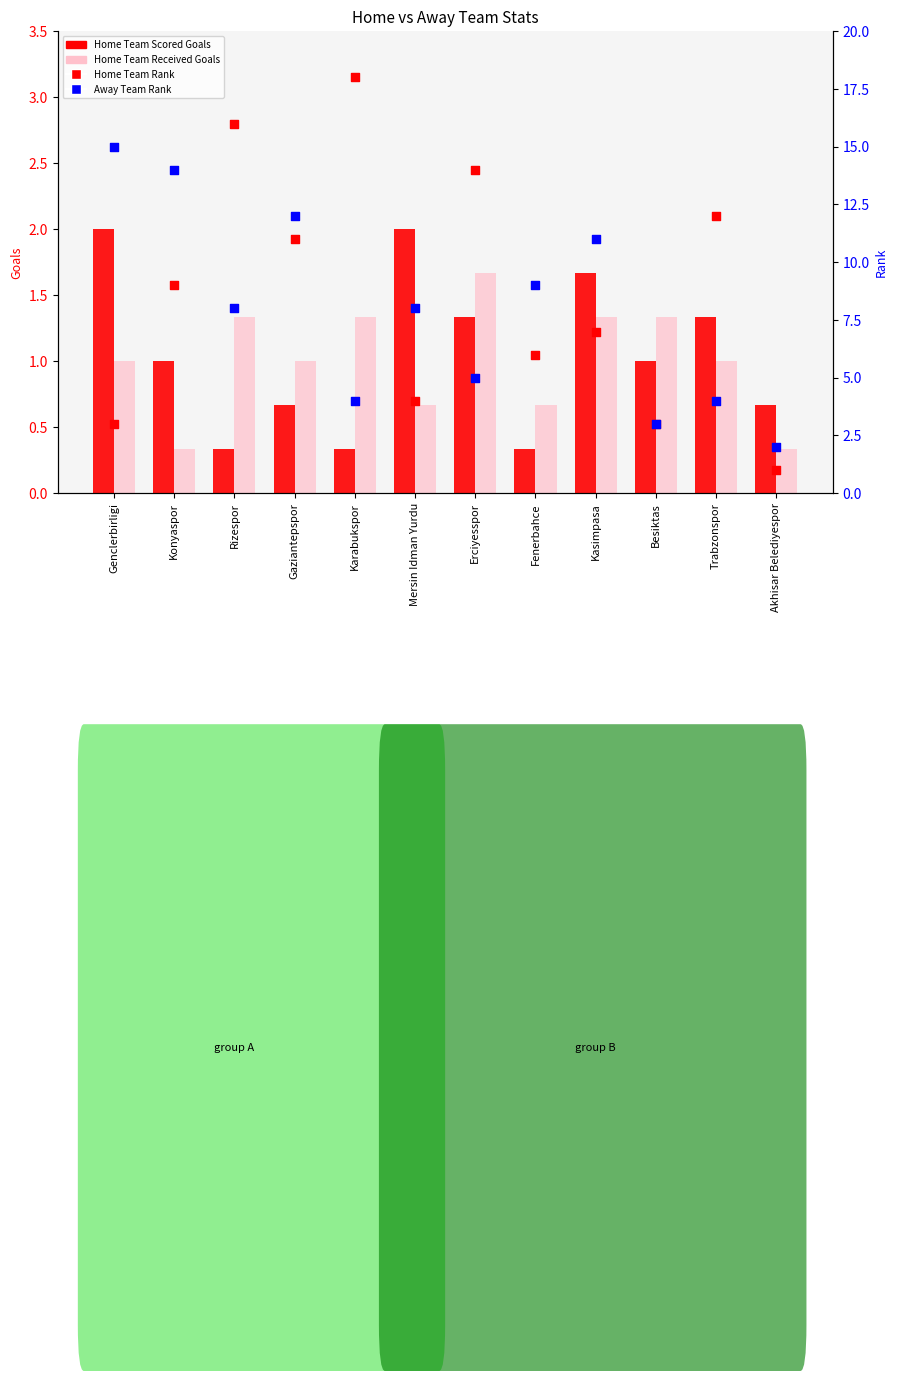

At how many categories does at least one series exceed 12?

5